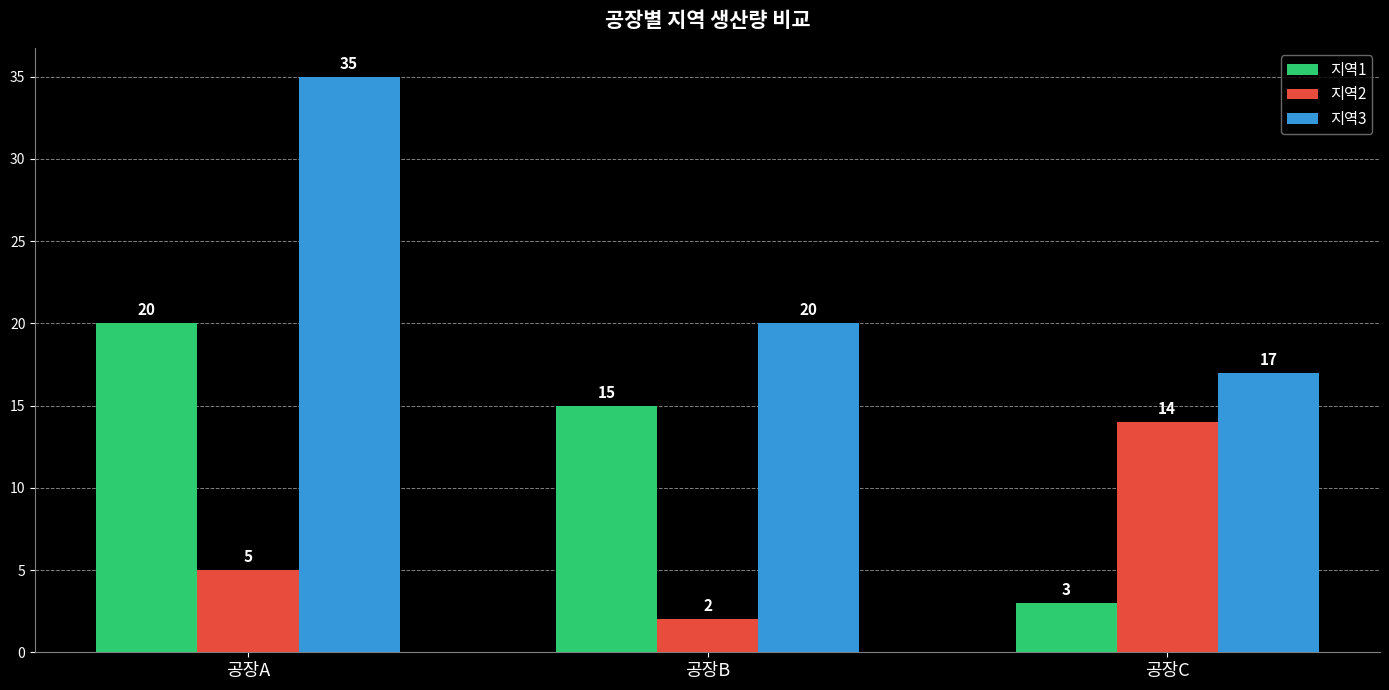

How many bars are there in each group?

3